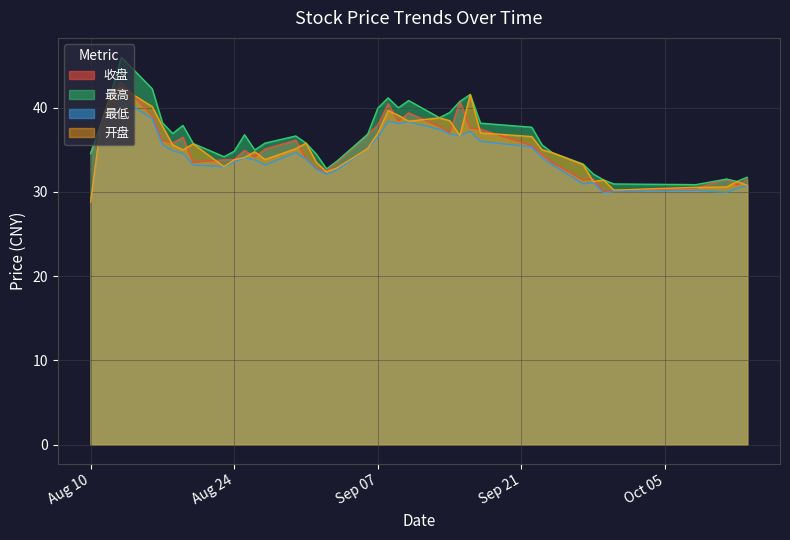

What is the difference between the second highest and second lowest values in the 收盘 series?

11.7